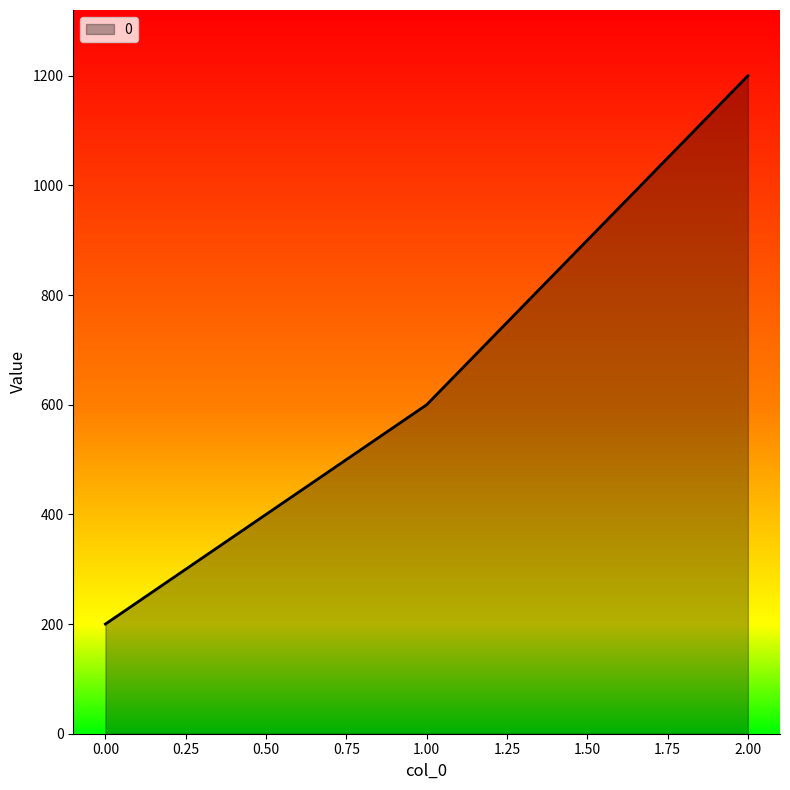

Reading left to right, list all the values displayed in this chart.

200	600	1200